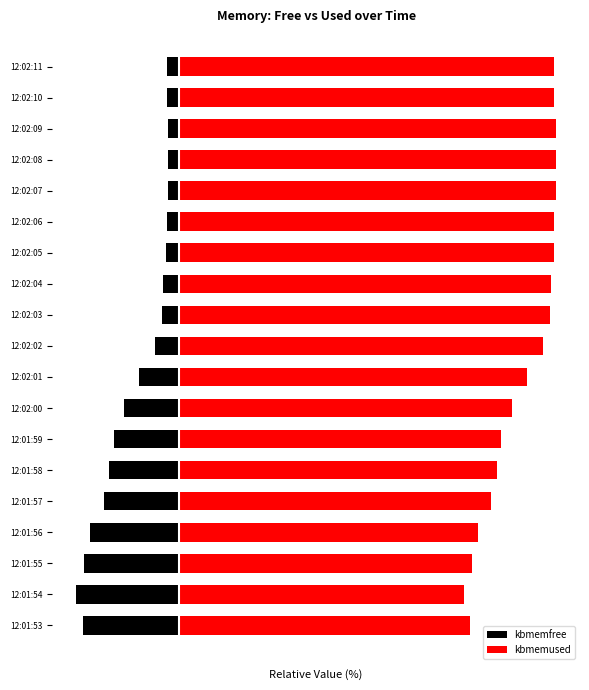

List the series in order of their peak value, highest first.

kbmemused, kbmemfree